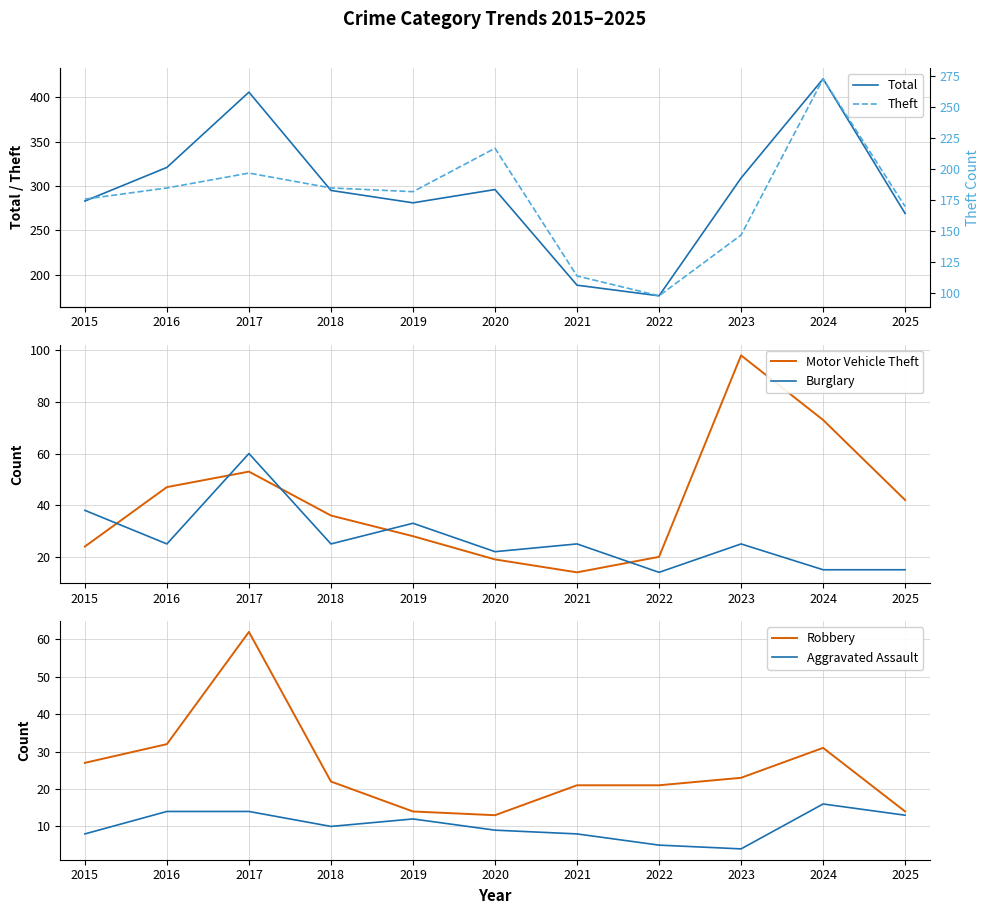

What is the value of the Total point at the 6th from the left?

296